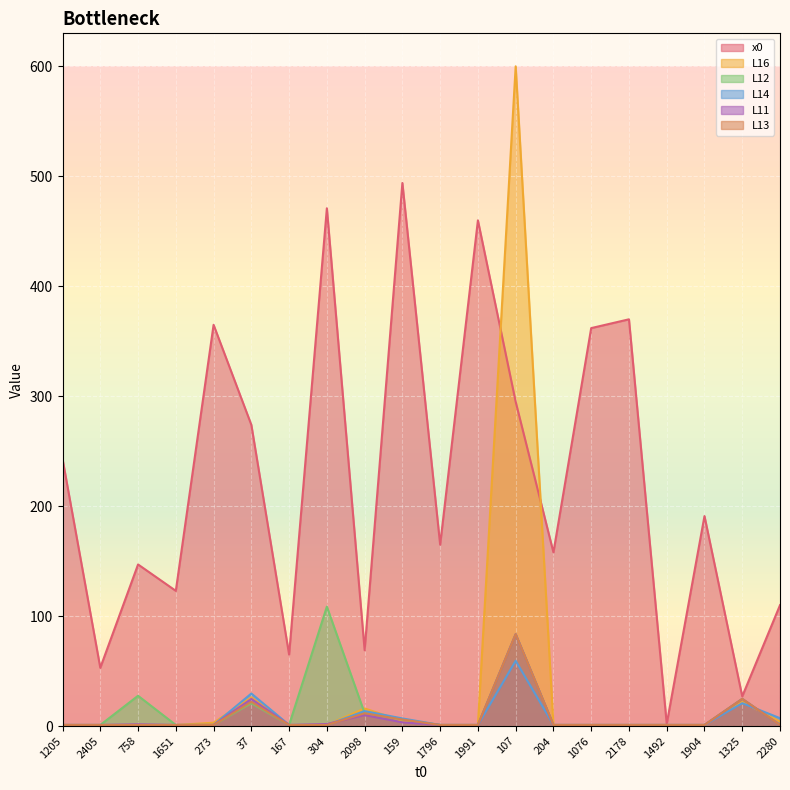

The x0 series shows 104.0 at 204. True or false?

False